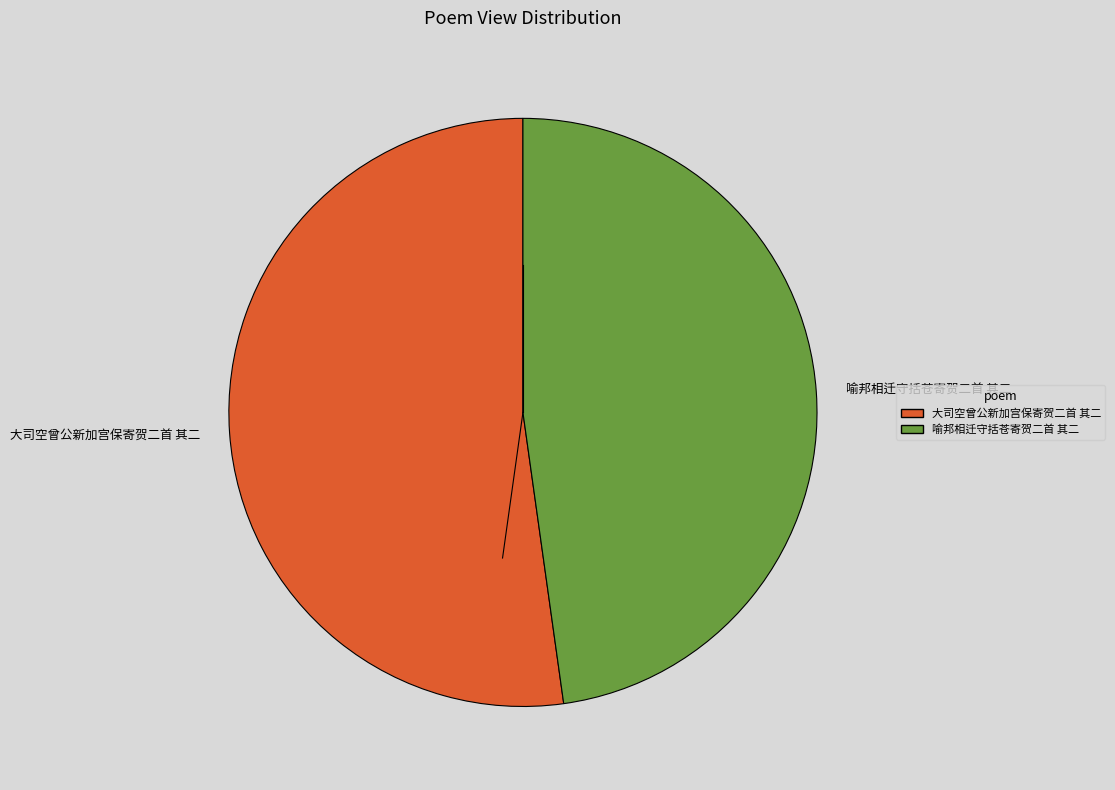

What is the majority slice?

大司空曾公新加宫保寄贺二首 其二